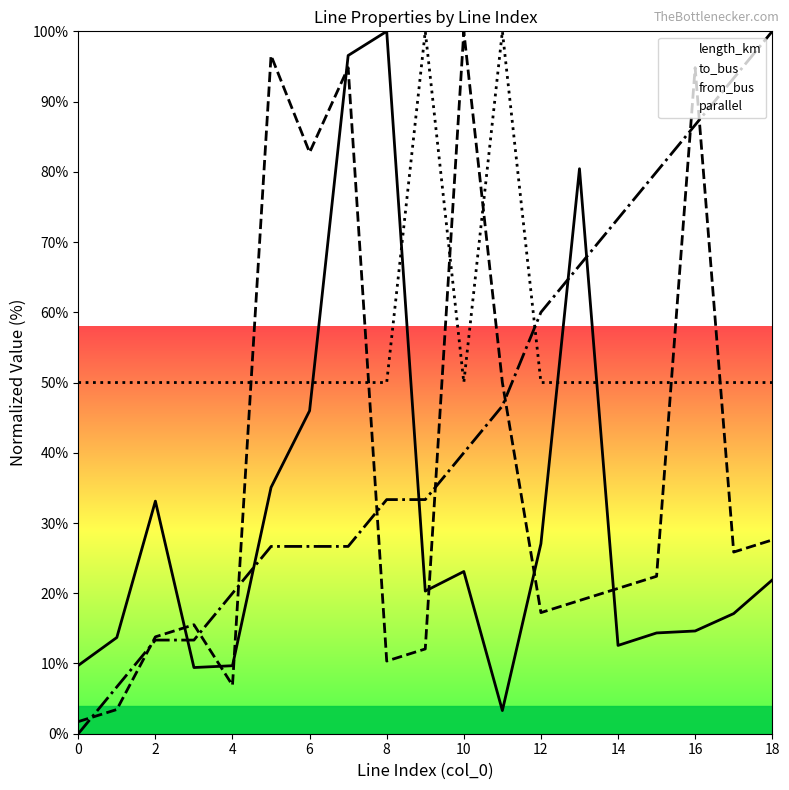

What is the difference between the highest and lowest values at 2?

36.7